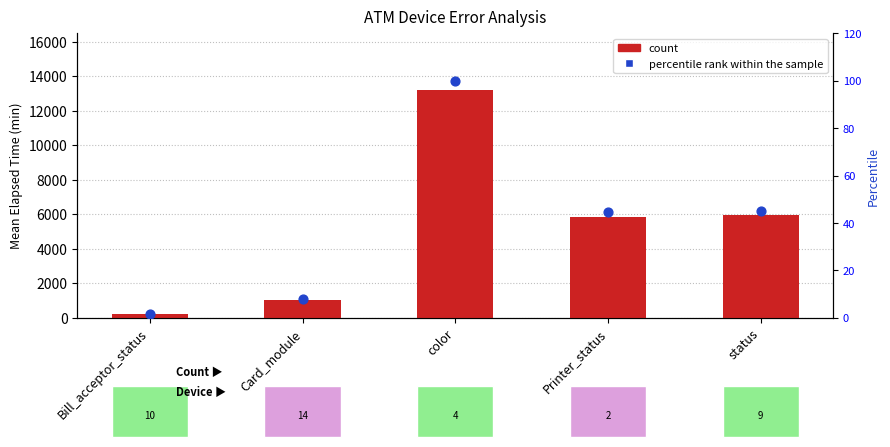

What are all the series names shown in the legend?

count, percentile rank within the sample